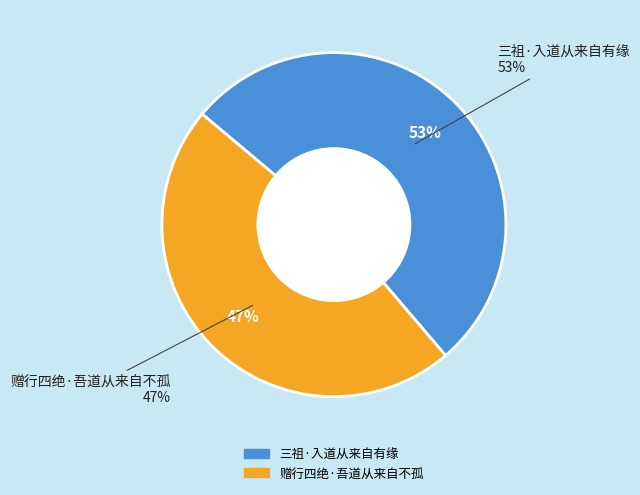

Rank the categories by value from highest to lowest.

三祖·入道从来自有缘, 赠行四绝·吾道从来自不孤